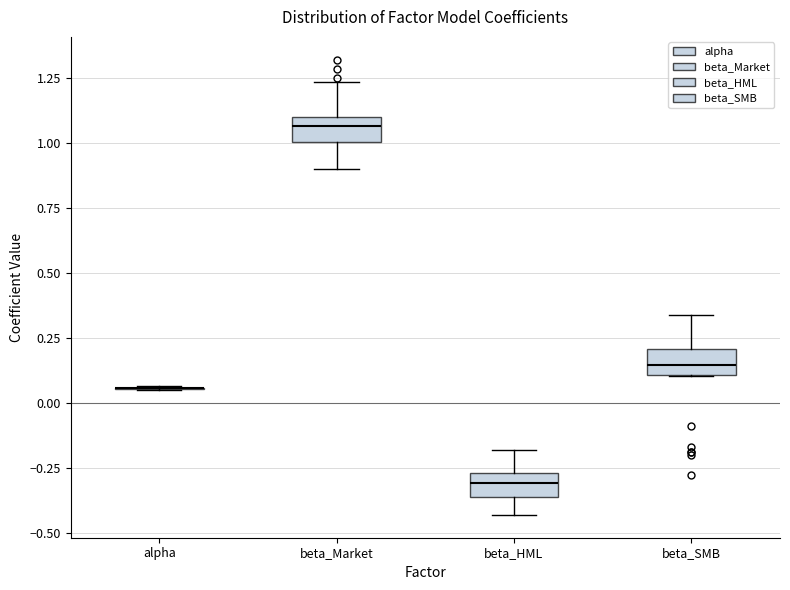

Where does the upper whisker of the box for beta_Market end on the y-axis? The values are not printed on the chart, so give them approximately, as read against the axis.

1.25